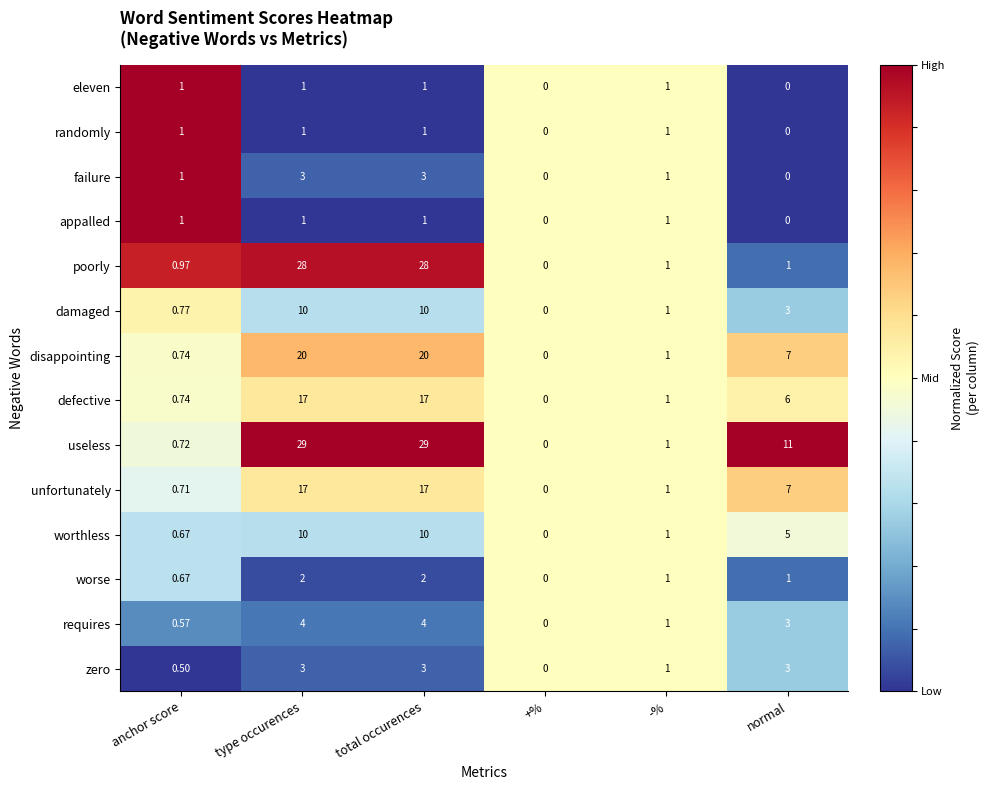

Which series has the largest total across all categories?

useless